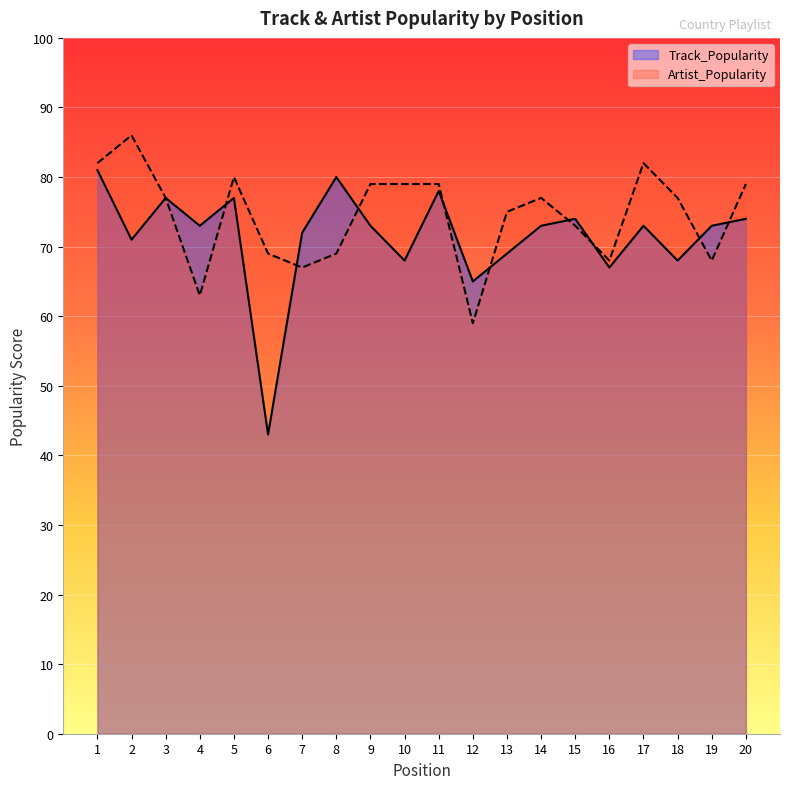

Reading right to left, transcribe all the data shown in this chart.

Track_Popularity: 74	73	68	73	67	74	73	69	65	78	68	73	80	72	43	77	73	77	71	81
Artist_Popularity: 79	68	77	82	68	73	77	75	59	79	79	79	69	67	69	80	63	77	86	82